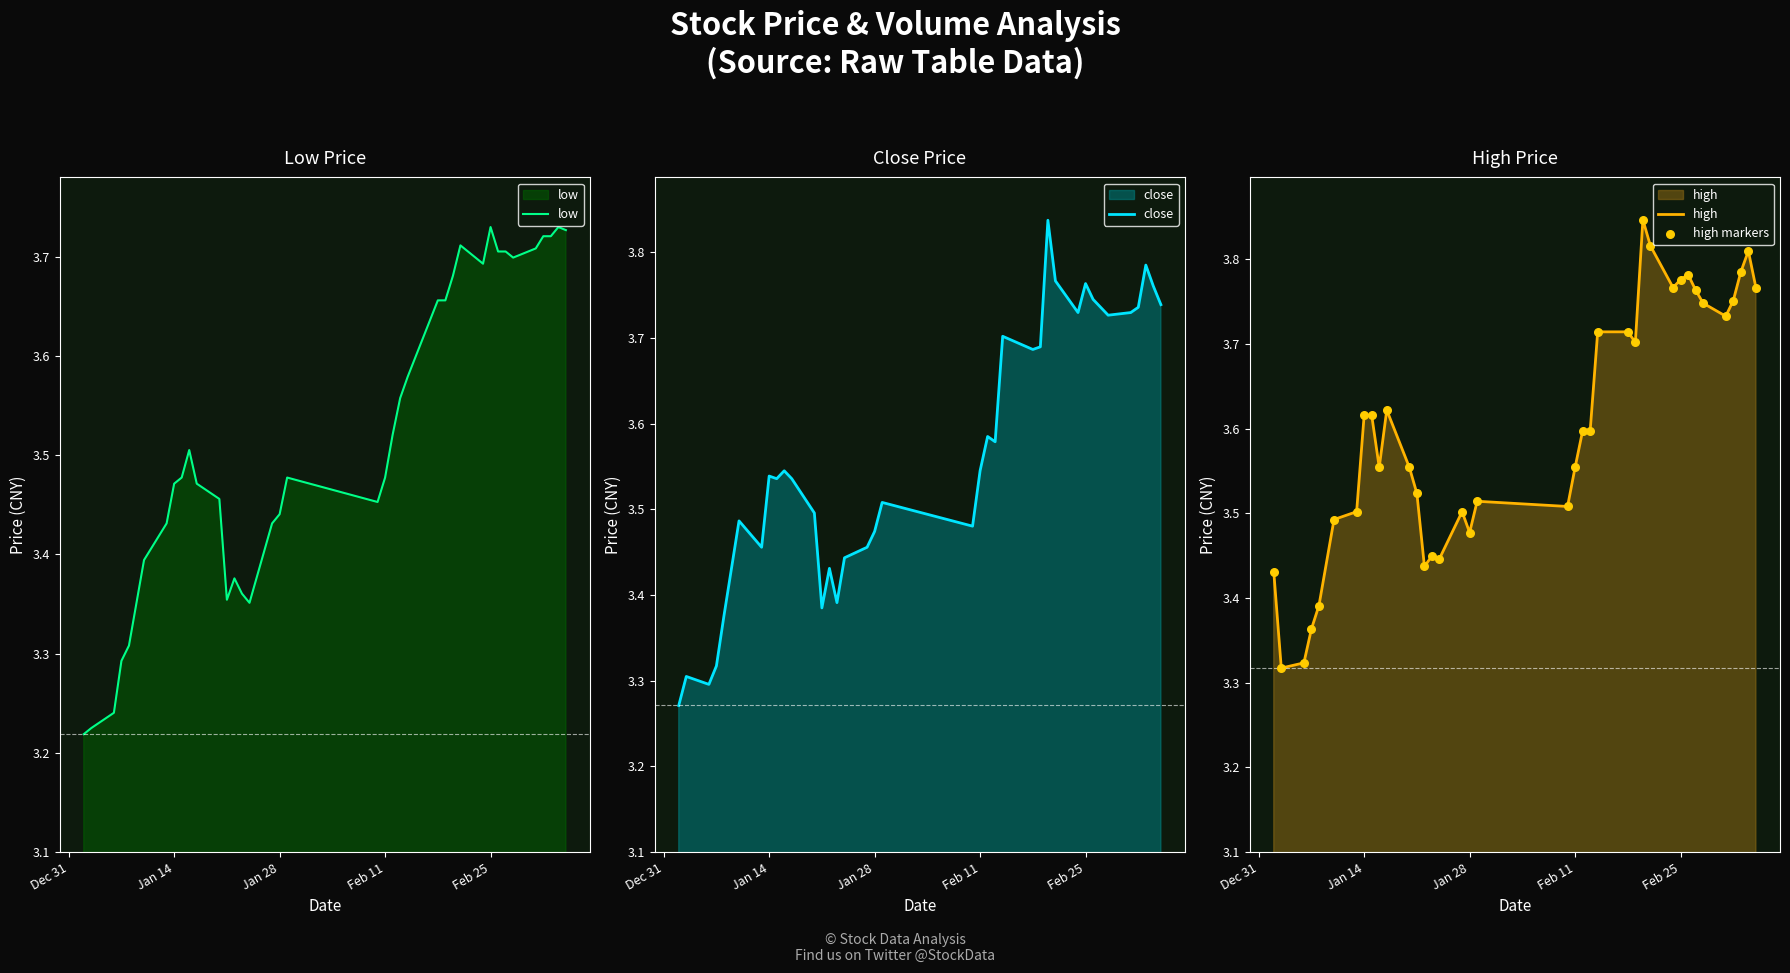

Which series has the largest Y range (max minus min)?

close